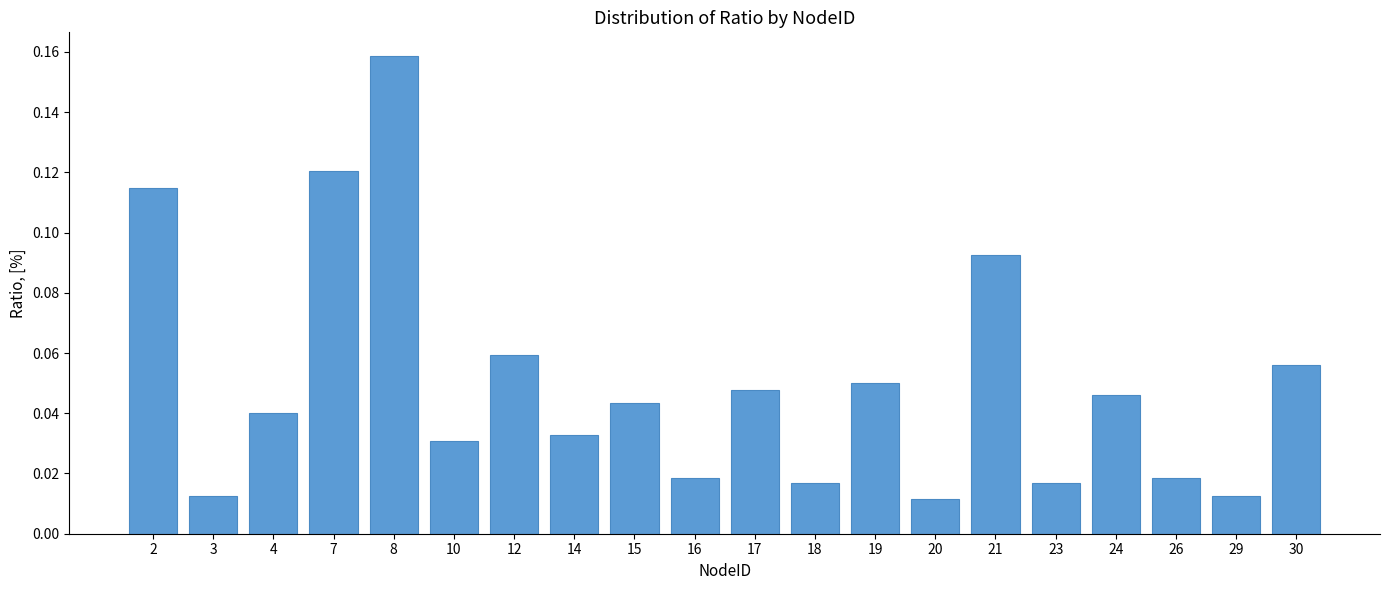

Which has a higher value, 18 or 19?

19